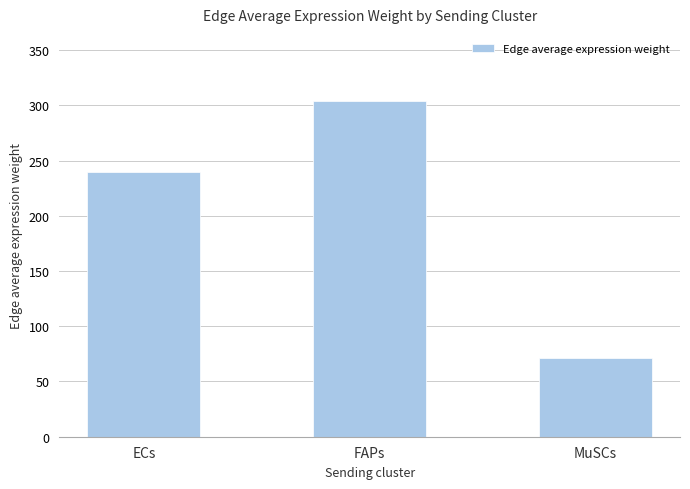

List the labels in order of value, smallest first.

MuSCs, ECs, FAPs